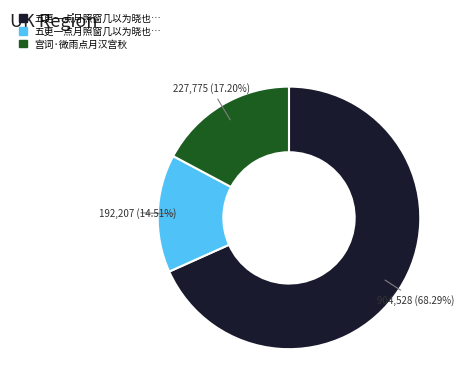

Does any single category account for the majority?

Yes